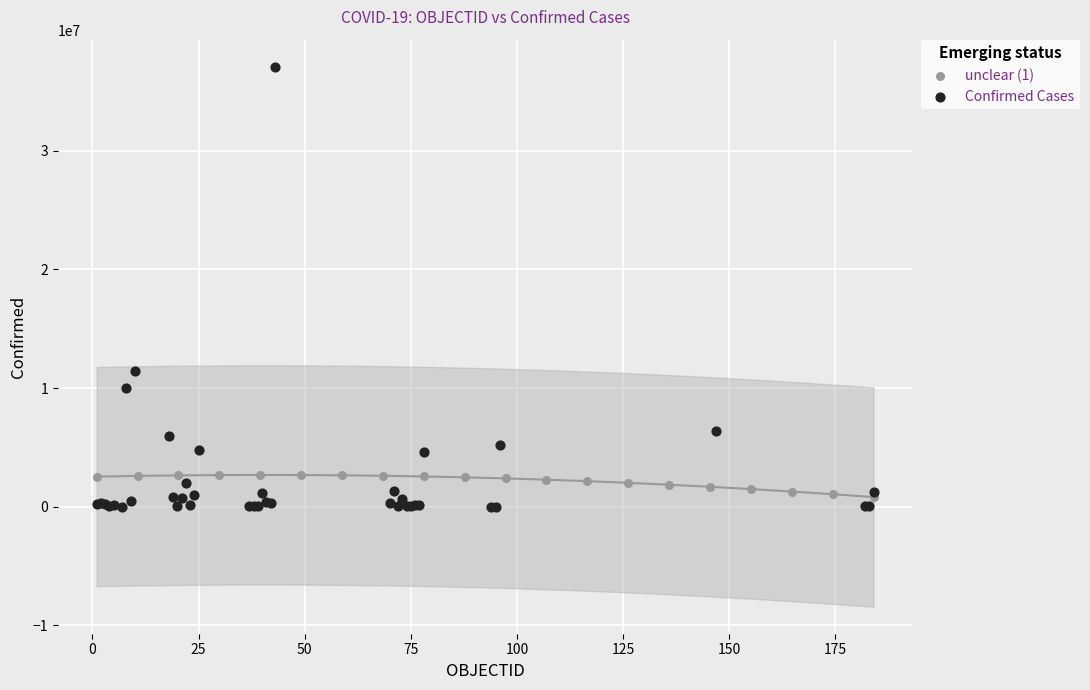

Which series has the largest Y range (max minus min)?

Confirmed Cases